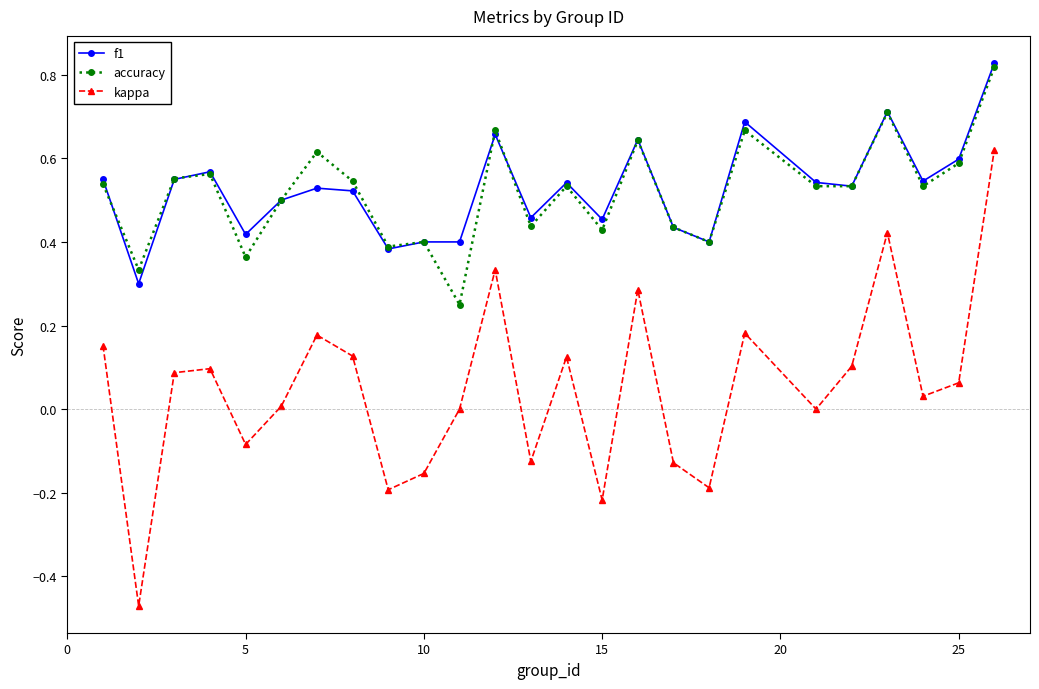

True or false: f1 has more than 0 points higher than both neighbors.

True